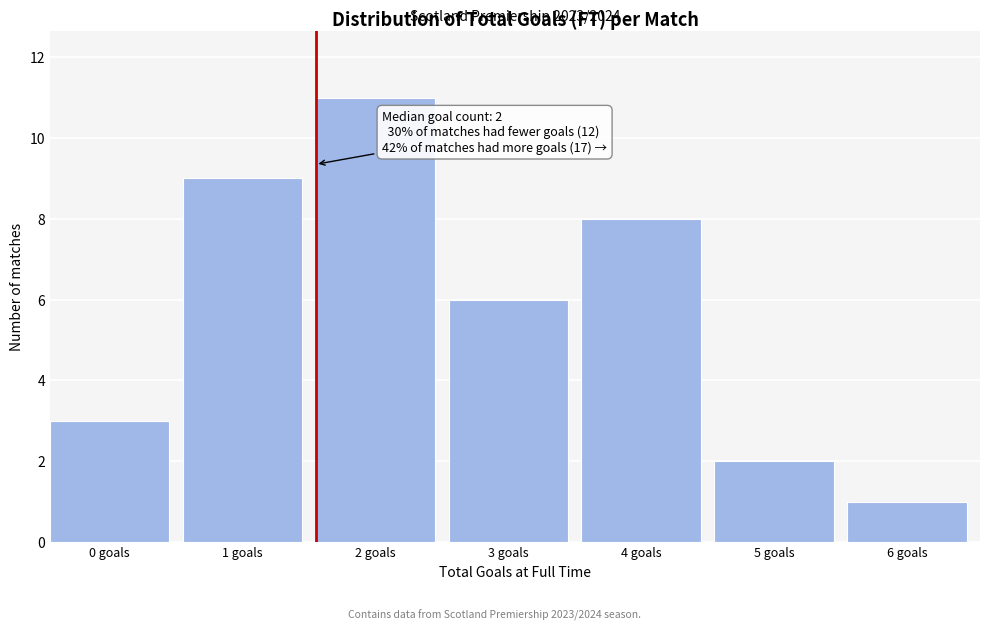

Reading left to right, what are all the values shown in this chart?

3	9	11	6	8	2	1